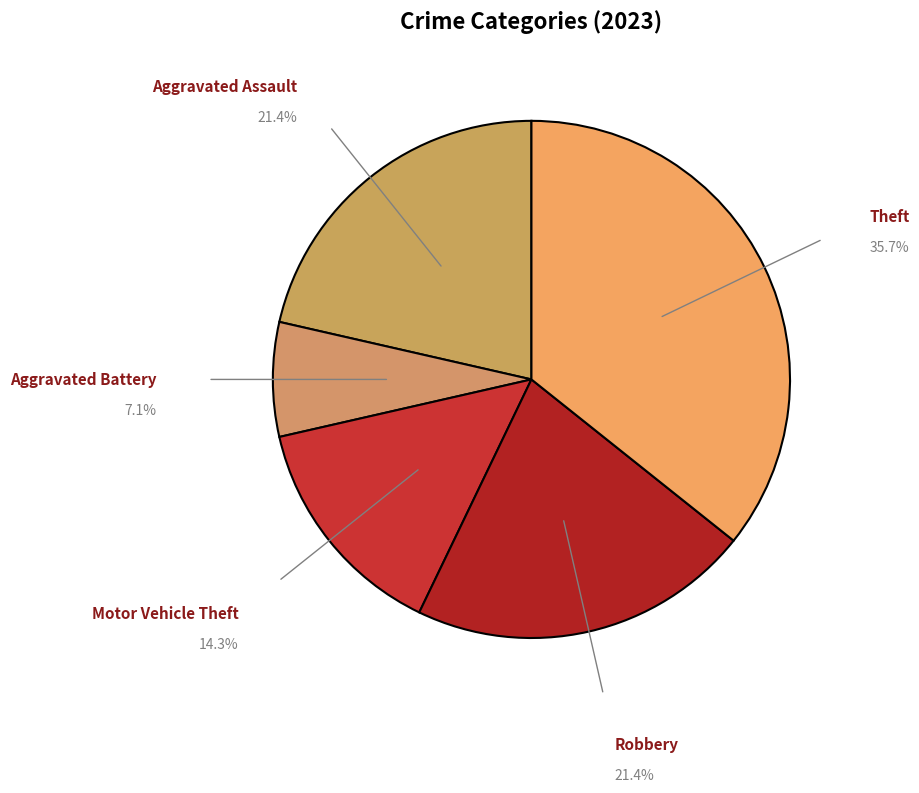

Count the number of slices in the pie.

5